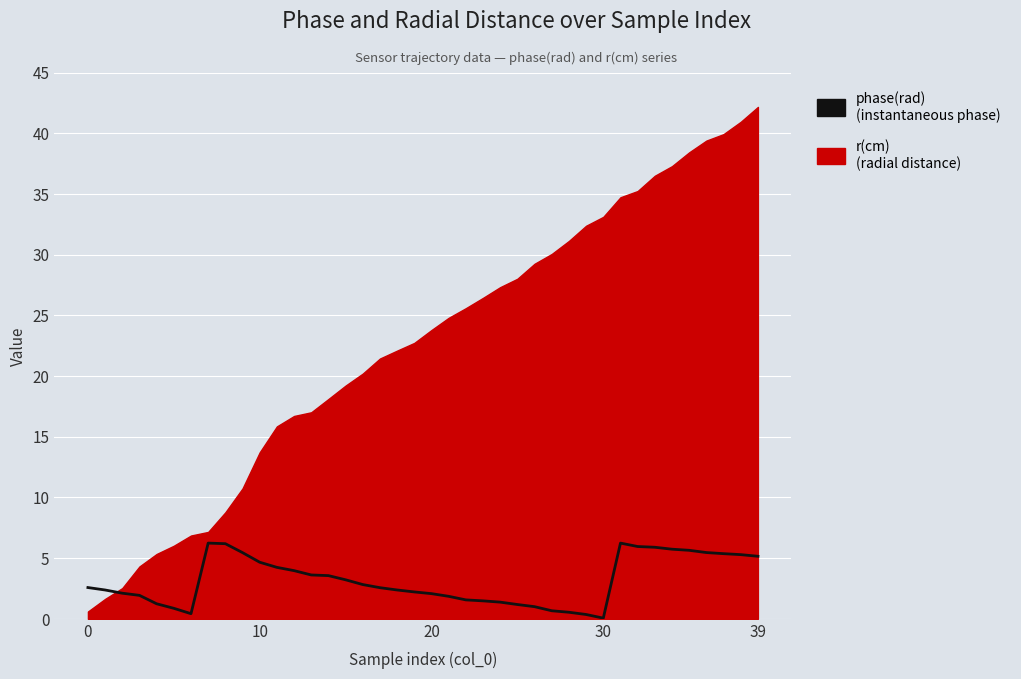

Reading left to right, list all the values displayed in this chart.

2.6	2.4	2.1	1.9	1.2	0.9	0.4	6.2	6.2	5.5	4.7	4.2	4.0	3.6	3.6	3.2	2.8	2.6	2.4	2.2	2.1	1.9	1.6	1.5	1.4	1.2	1.0	0.7	0.5	0.4	0.1	6.2	6.0	5.9	5.7	5.6	5.5	5.4	5.3	5.2